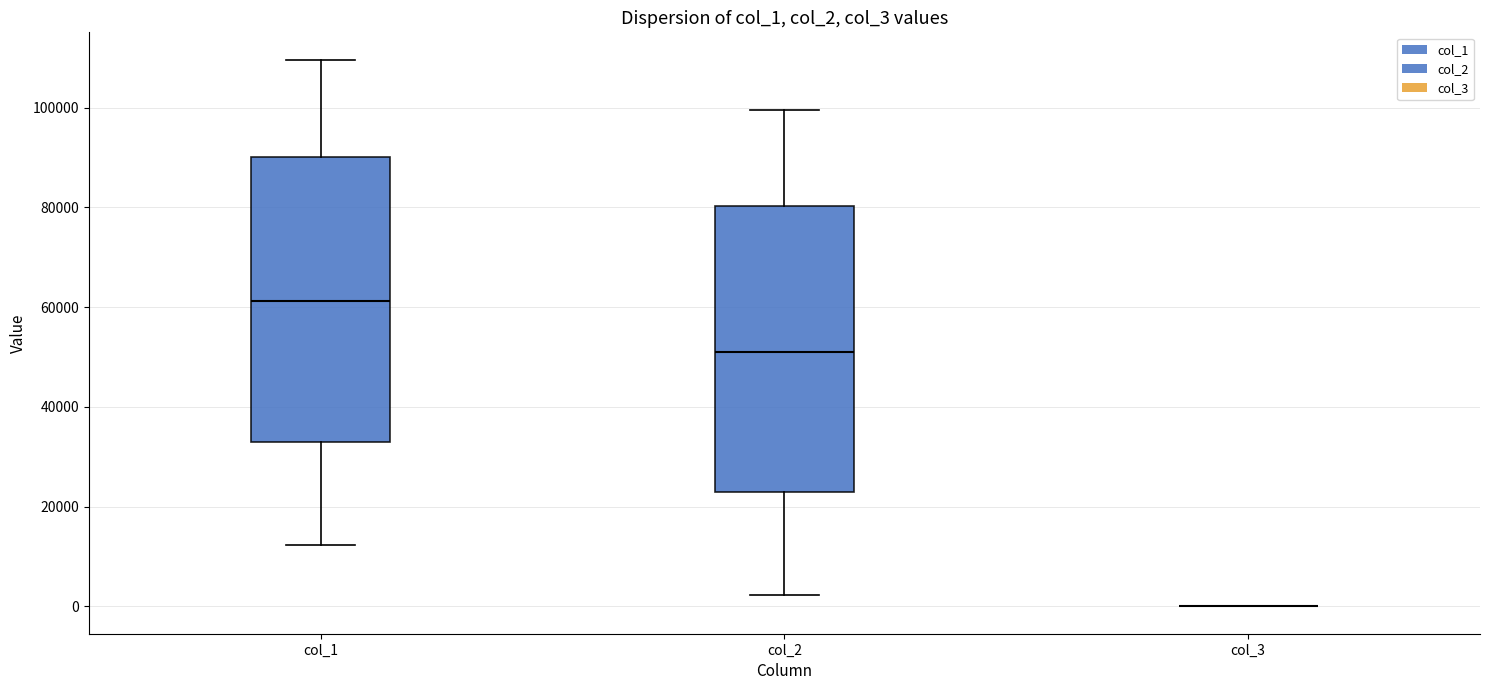

Reading left to right, read every box against the y-axis: the position of its median line, the range the box covers, and the ends of its whiskers. The values are not printed on the chart, so give them approximately, as read against the axis.

col_1: median 62000, box 34000 to 90000, whiskers 12000 to 110000
col_2: median 52000, box 22000 to 80000, whiskers 2000 to 100000
col_3: box collapsed to a line at 0, whiskers 0 to 0